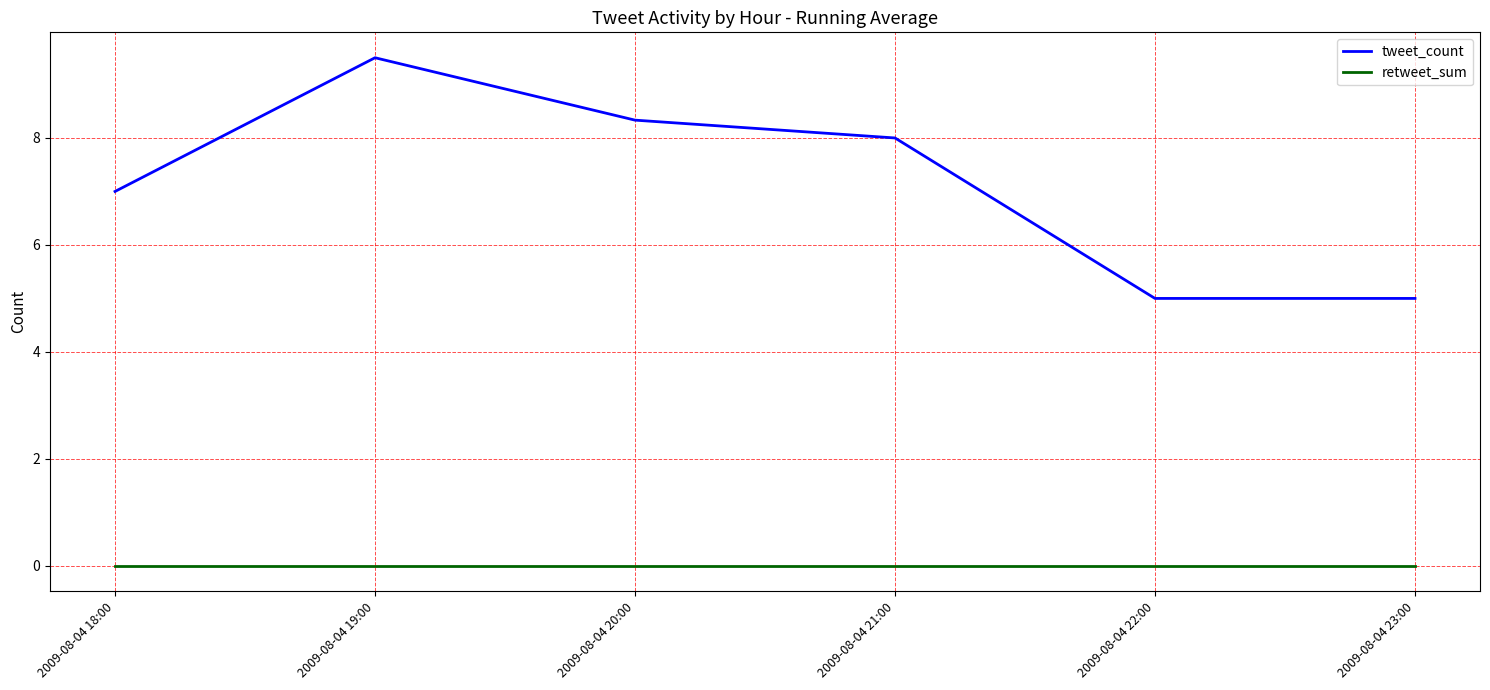

True or false: retweet_sum and tweet_count cross at least once.

False